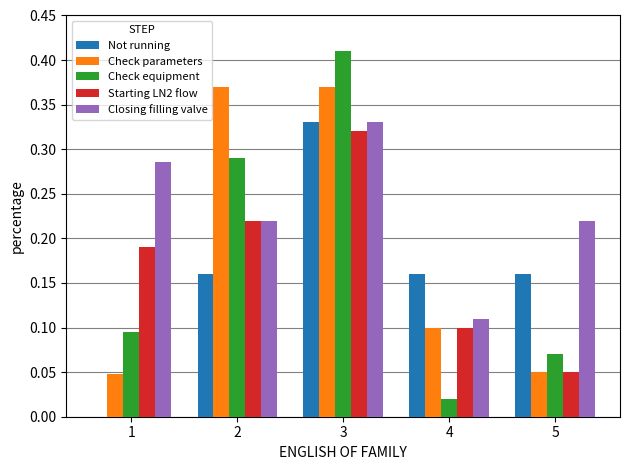

At which category is the sum across all series the highest?

3